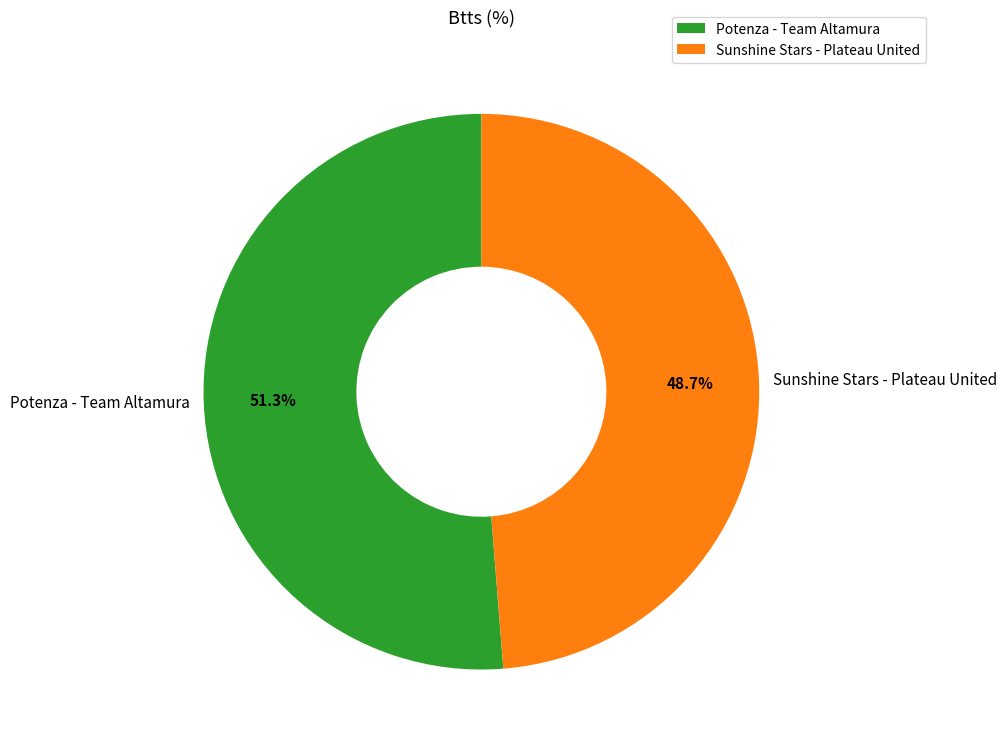

Which slice is the largest?

Potenza - Team Altamura